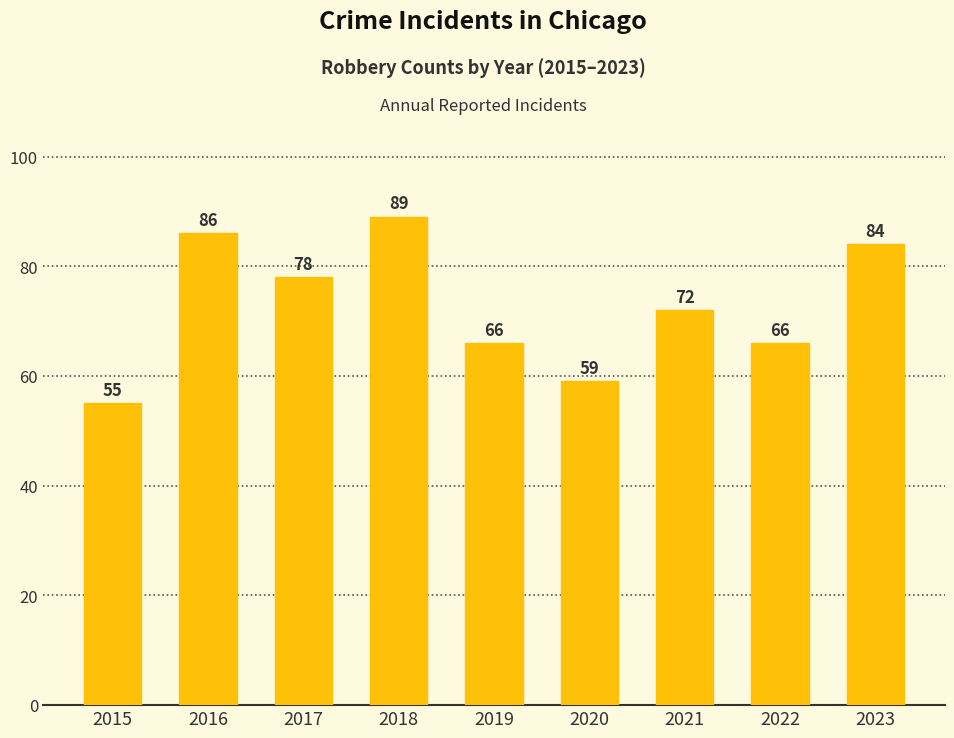

What is the difference between the second highest and minimum values?

31